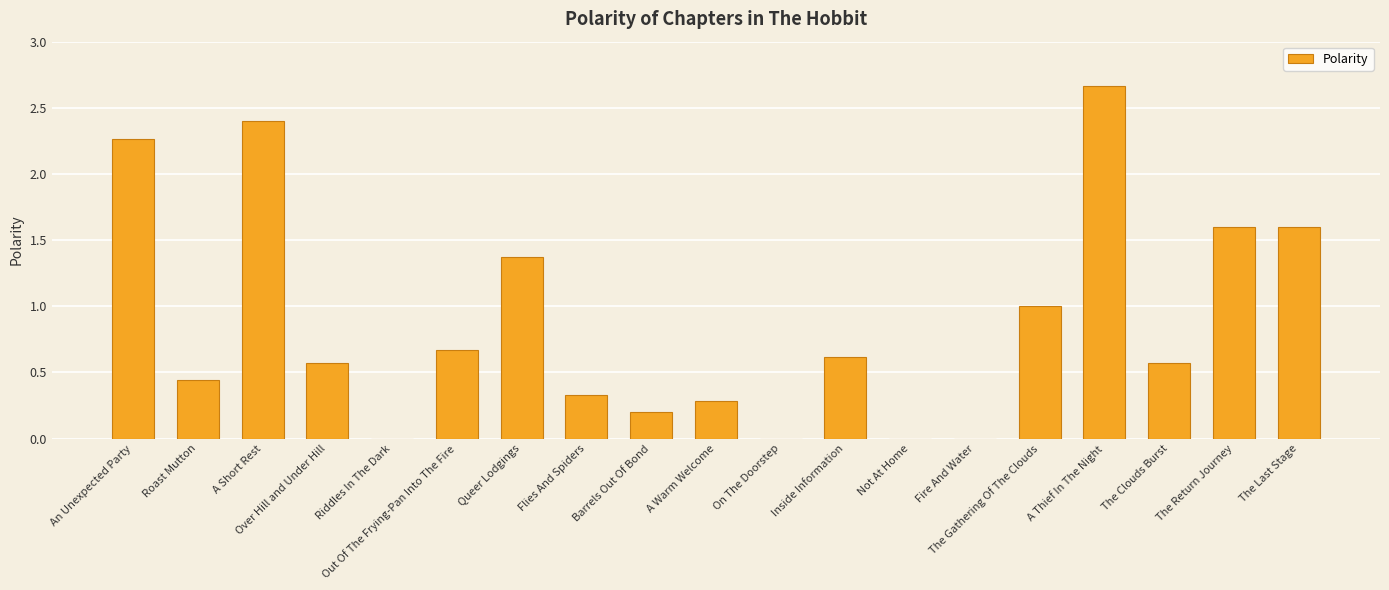

What is the sum of the values at A Short Rest and Inside Information?

3.0